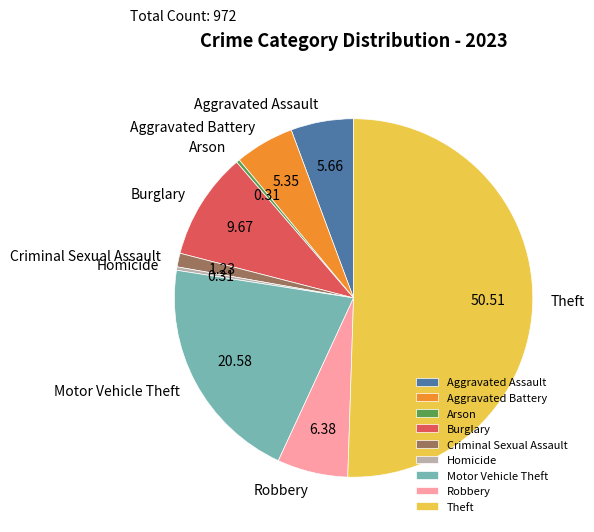

Count the number of slices in the pie.

9